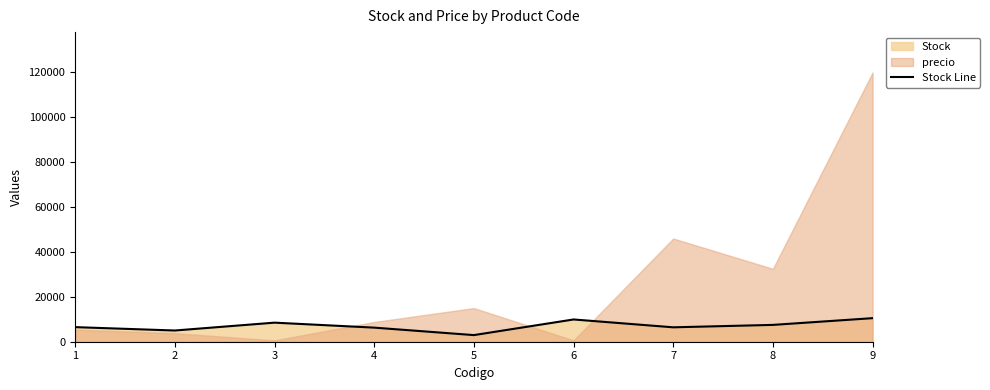

Rank the categories by value from lowest to highest.

5, 2, 4, 7, 1, 8, 3, 6, 9